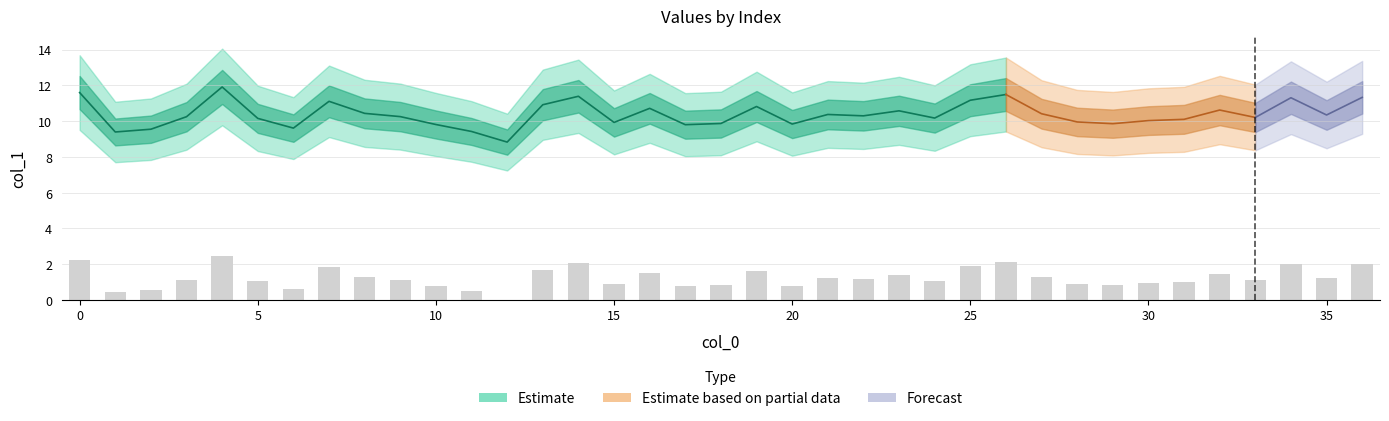

Reading right to left, list all the values displayed in this chart.

2.0	1.2	2.0	1.1	1.4	1.0	1.0	0.8	0.9	1.3	2.1	1.9	1.1	1.4	1.2	1.2	0.8	1.6	0.8	0.8	1.5	0.9	2.0	1.7	0.0	0.5	0.8	1.1	1.3	1.8	0.6	1.1	2.5	1.1	0.6	0.5	2.2